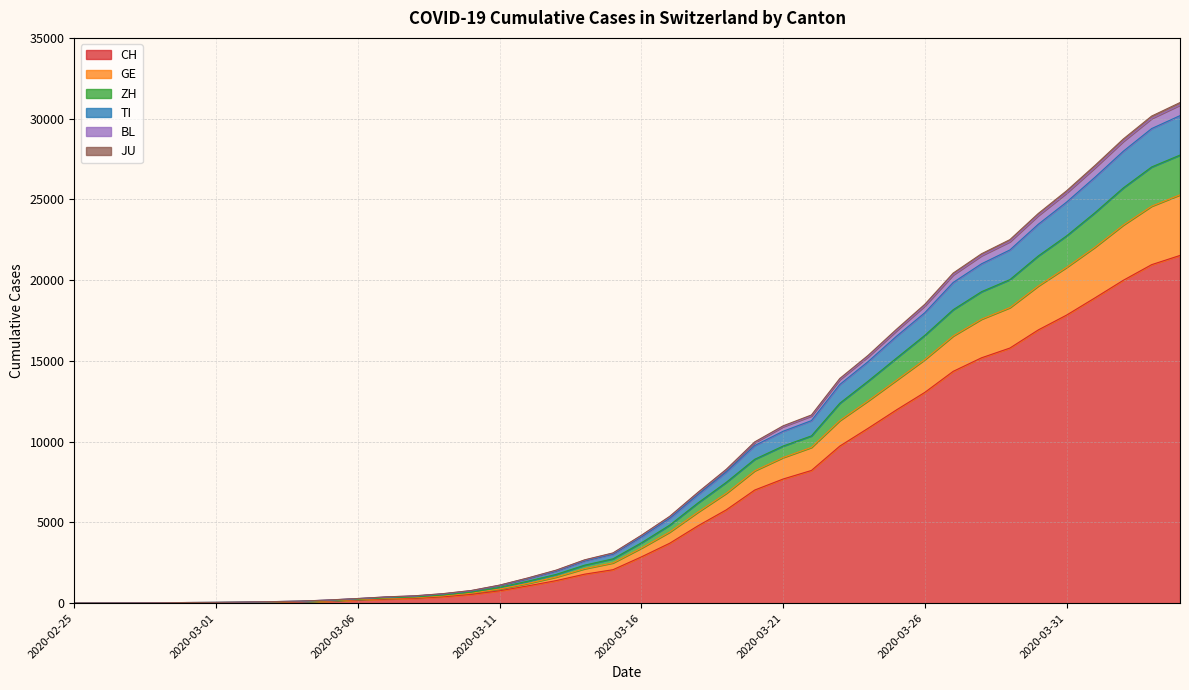

What are all the series names shown in the legend?

CH, GE, ZH, TI, BL, JU